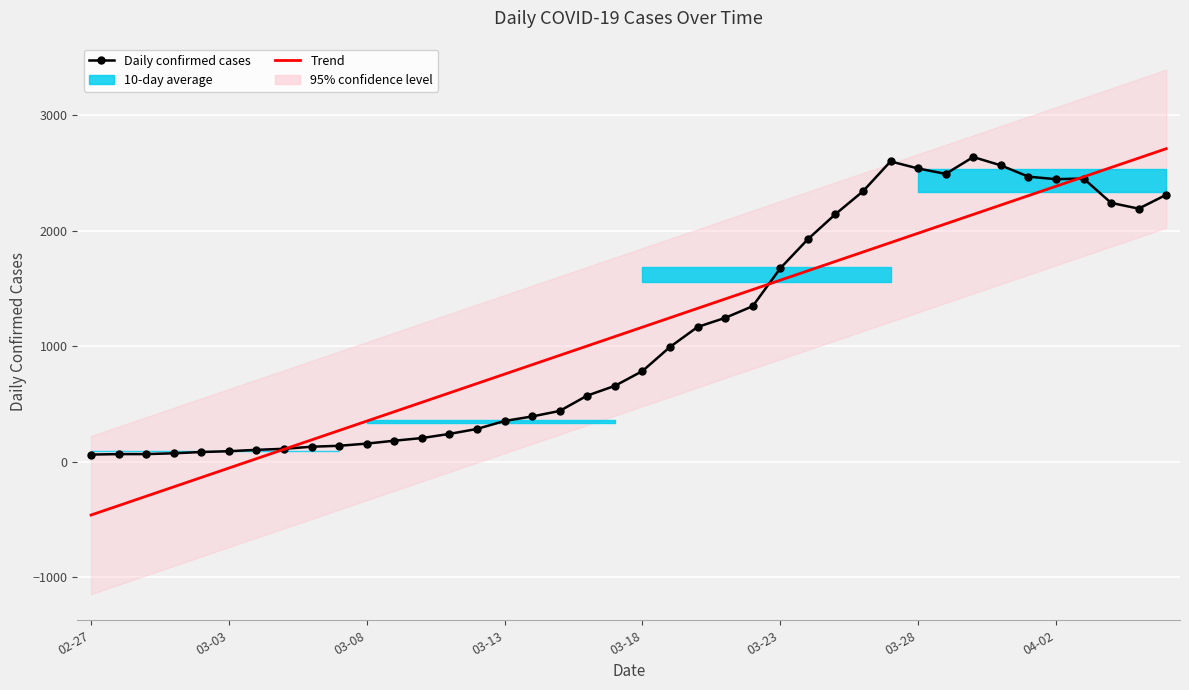

Is the value of Daily confirmed cases at 23 greater than the value of Trend at 9?

Yes